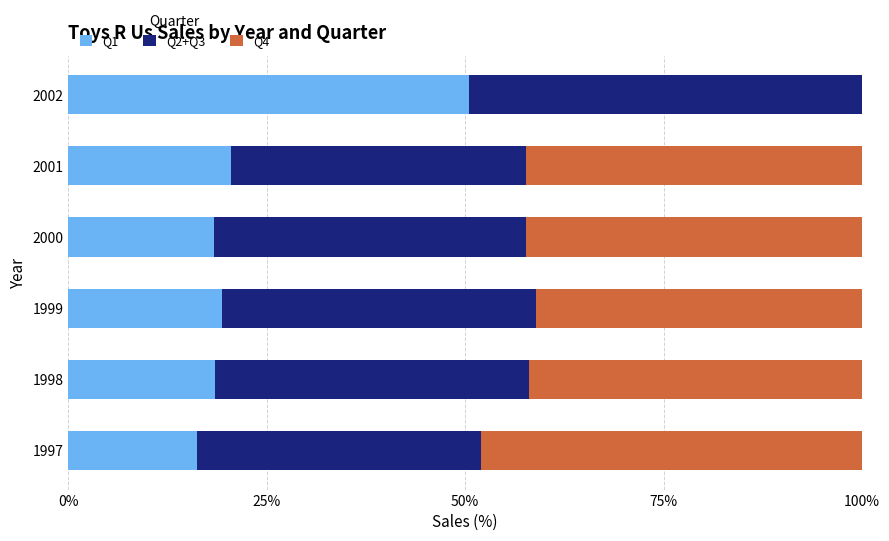

The value of Q1 at 2002 is 88.8. True or false?

False